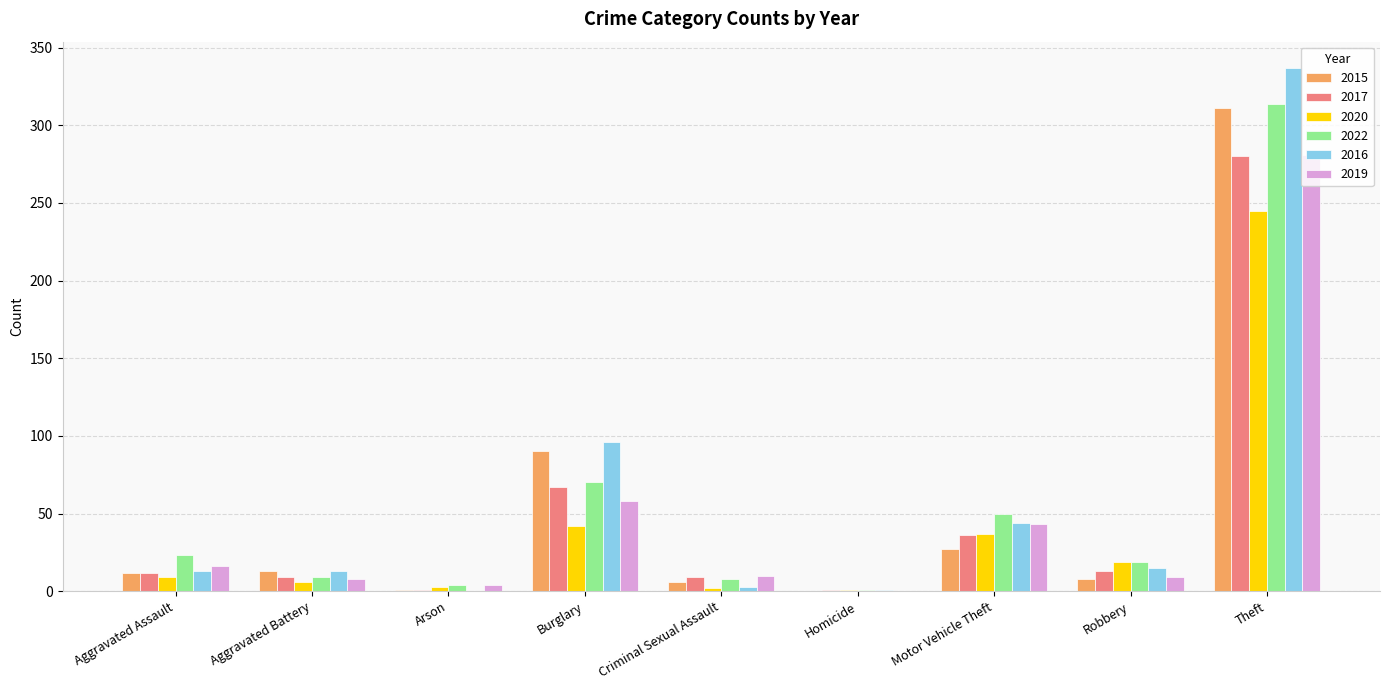

At which category is the sum across all series the highest?

Theft